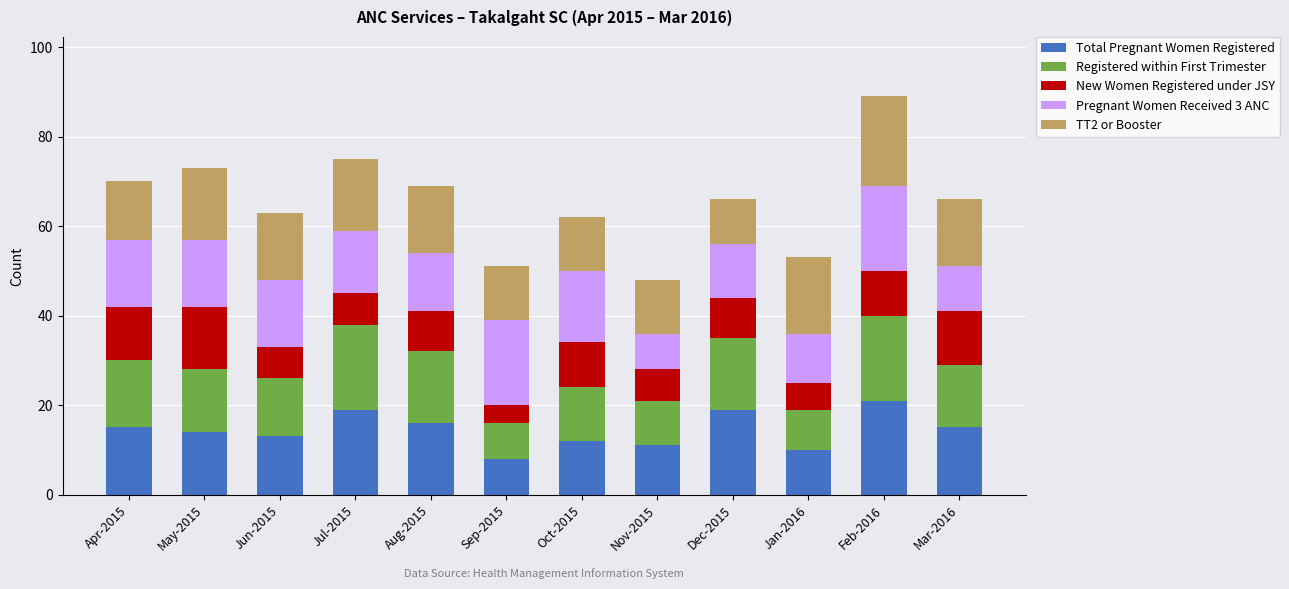

Are the bars grouped side by side (vs. stacked)?

No